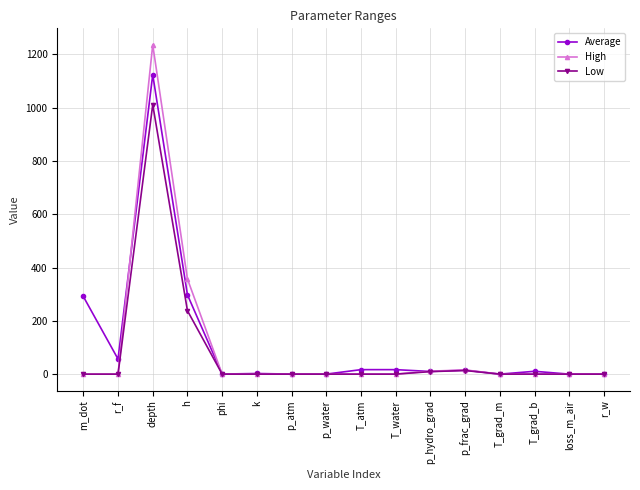

True or false: Low has more than 0 points higher than both neighbors.

True